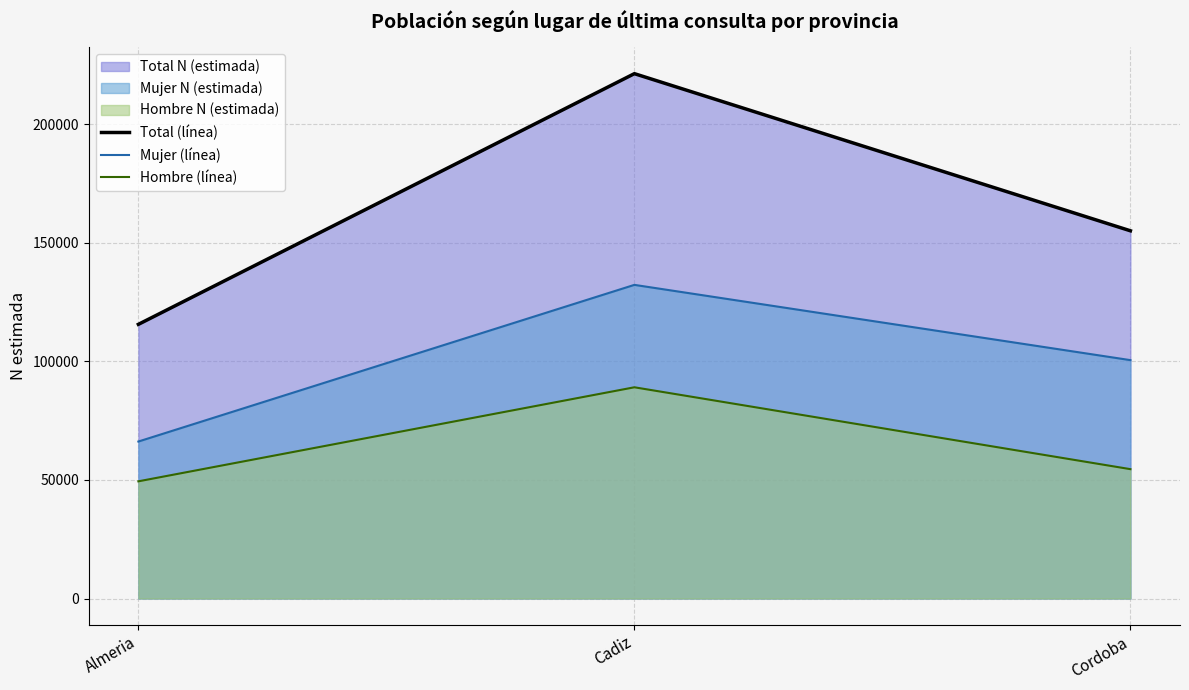

At which category is the sum across all series the highest?

Cadiz